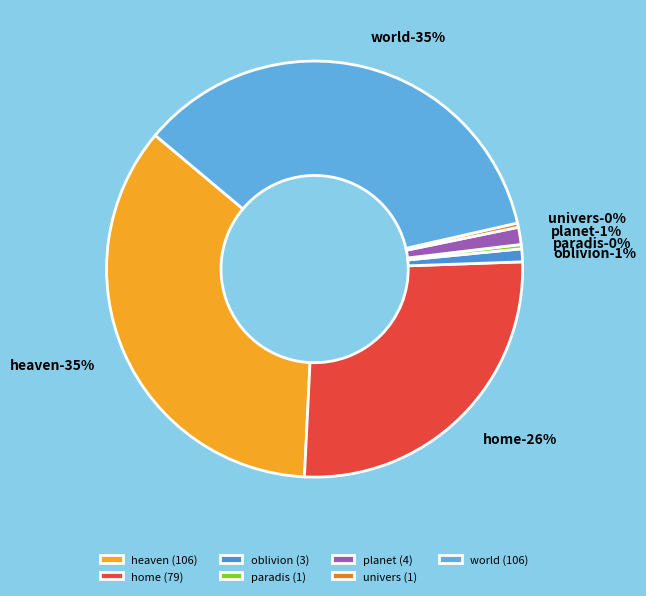

What is the smallest slice in the pie chart?

paradis